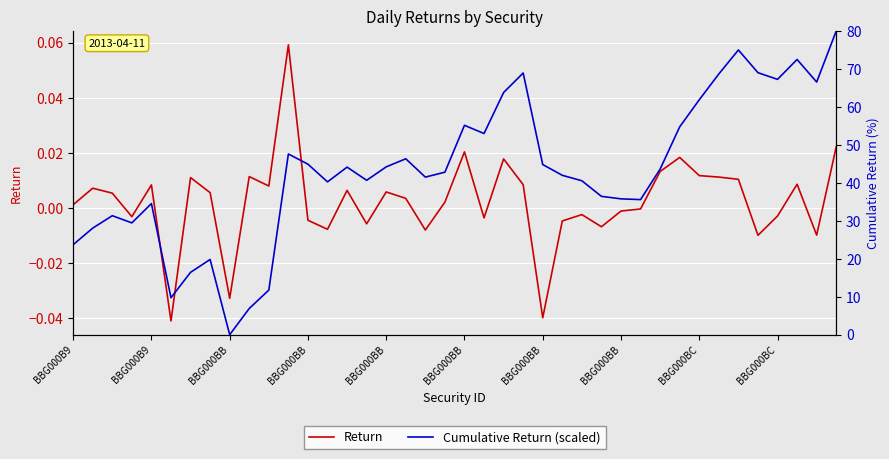

Which series has the largest total across all categories?

Cumulative Return (scaled)